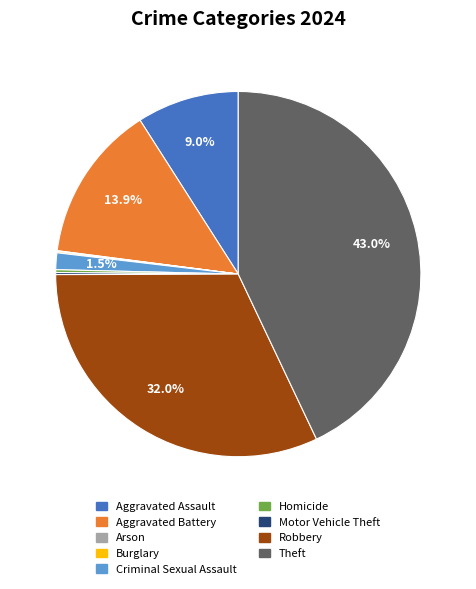

What is the largest slice in the pie chart?

Theft